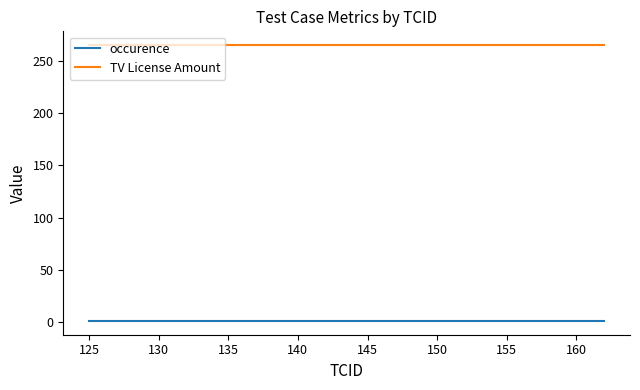

Rank the series by their average value, from highest to lowest.

TV License Amount, occurence